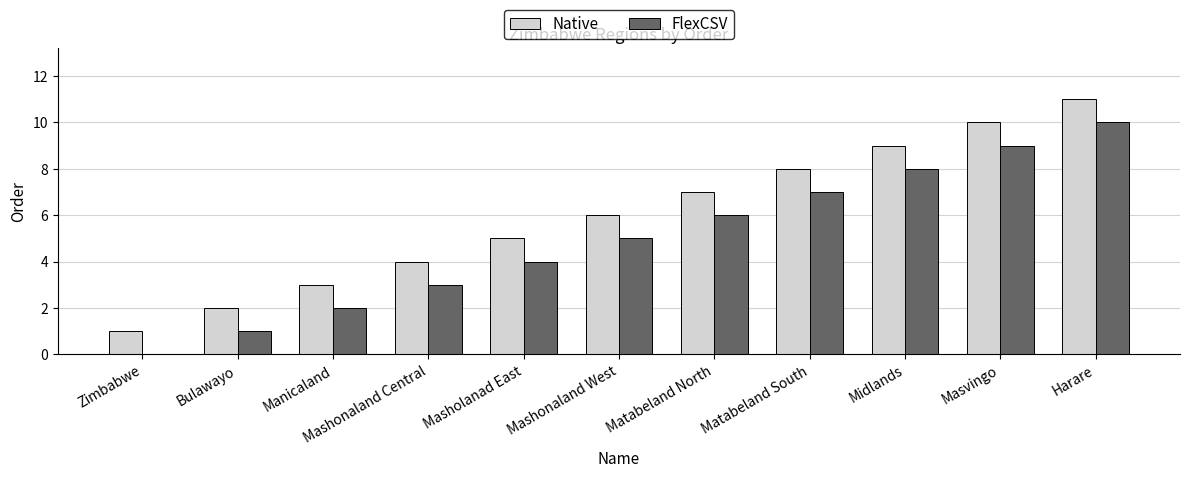

Reading left to right, extract all data points from this chart.

Native: 1	2	3	4	5	6	7	8	9	10	11
FlexCSV: 0	1	2	3	4	5	6	7	8	9	10